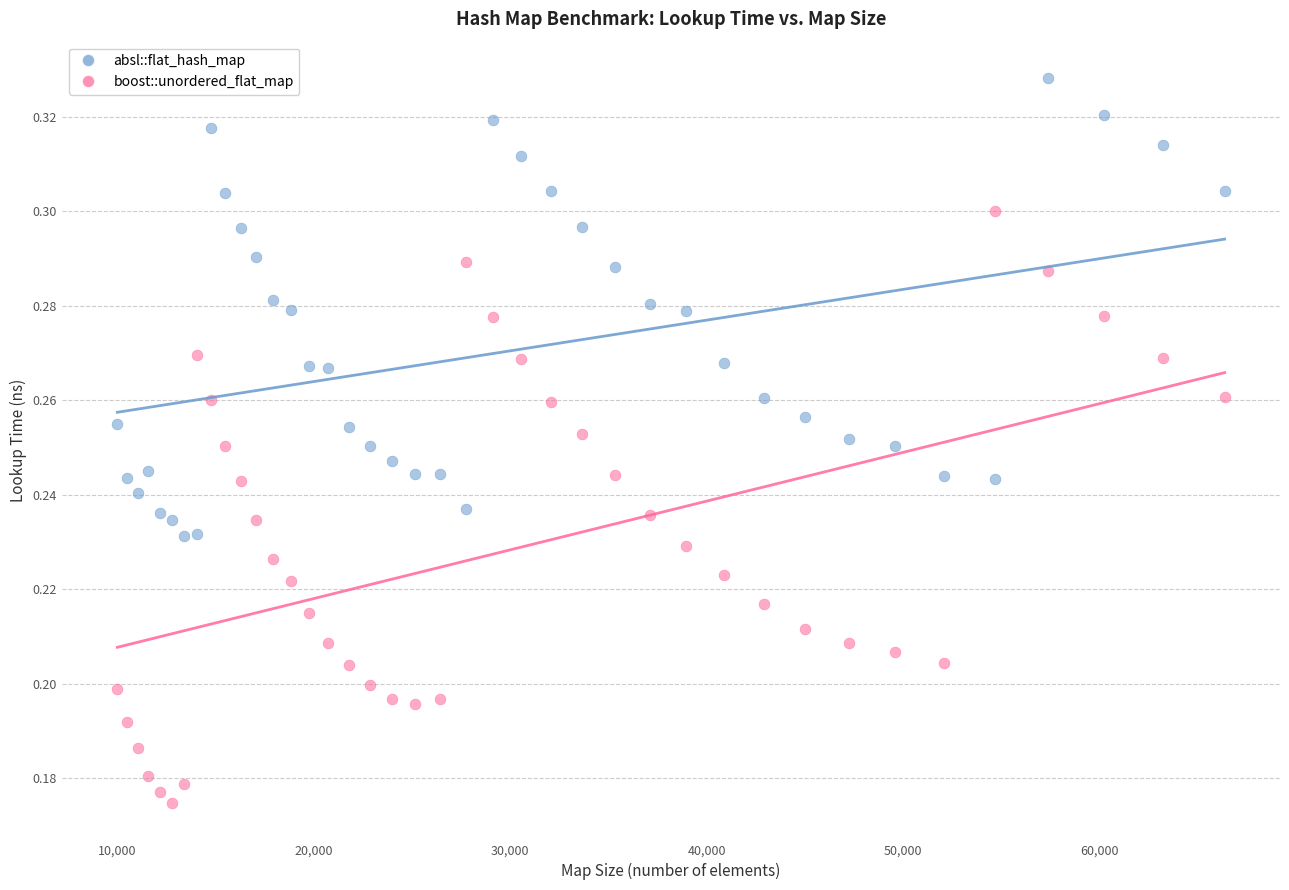

Which series contains the lowest Y value?

boost::unordered_flat_map